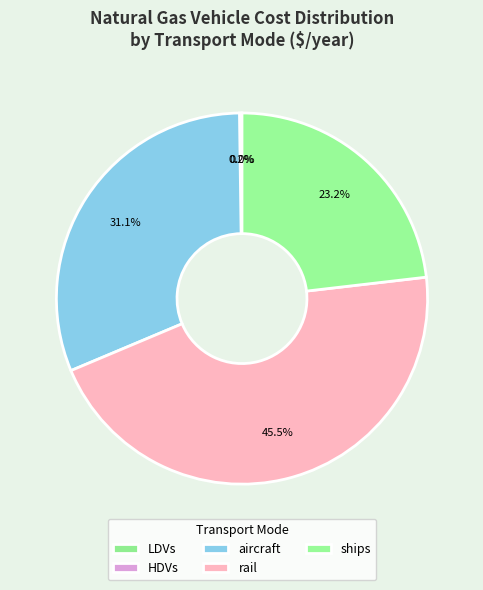

To the nearest percent, what is the difference between the largest and smallest slice percentages?

45%